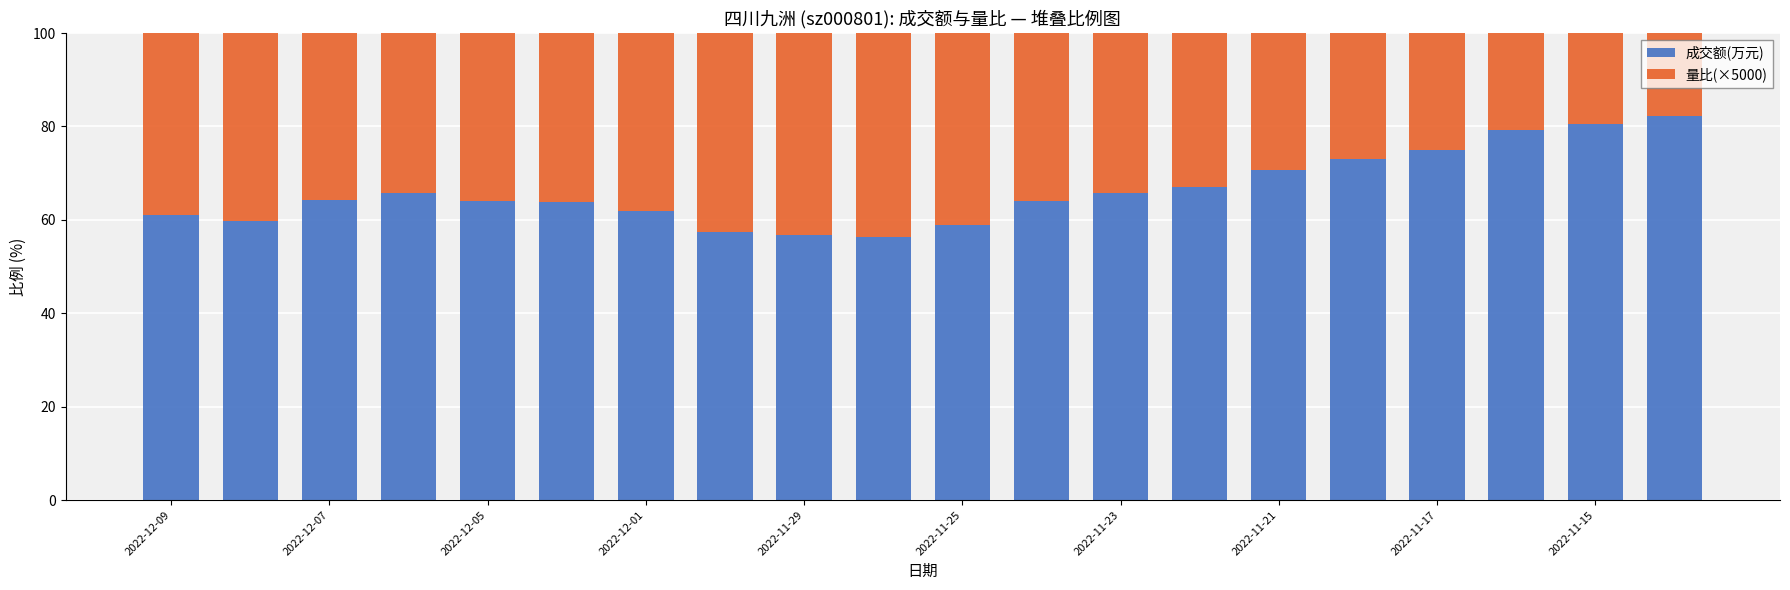

What is the minimum value for 成交额(万元)?

56.4